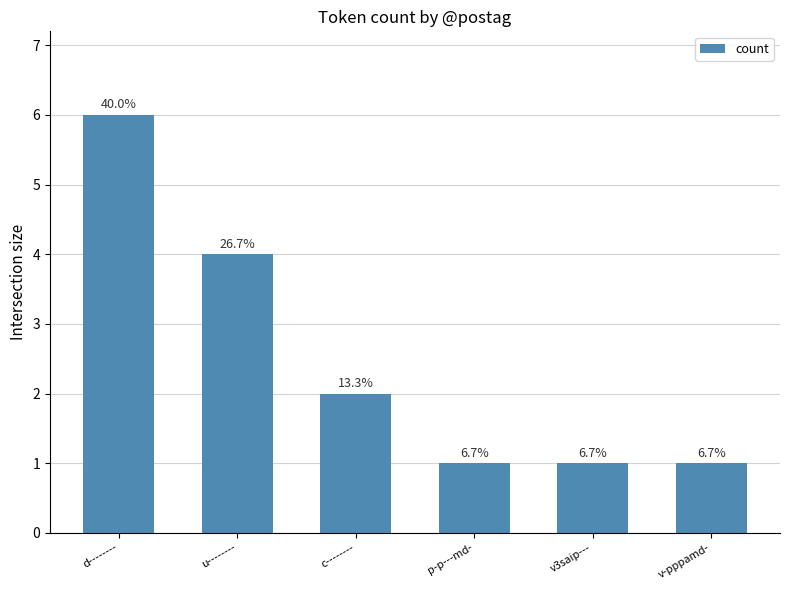

How many bars are there in total?

6